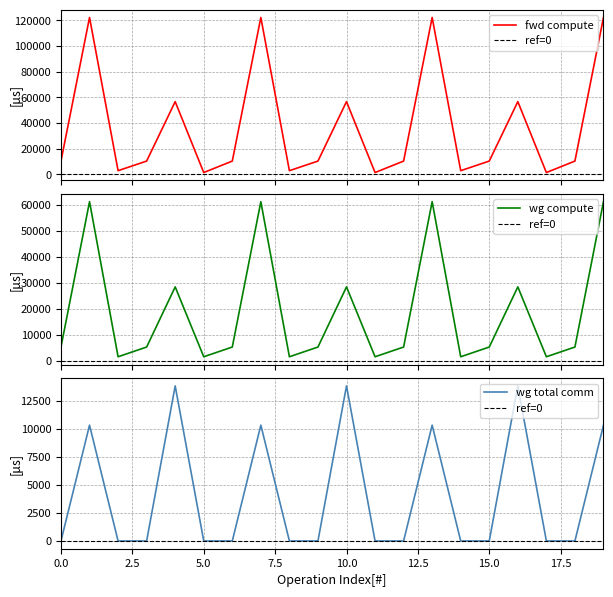

What is the label of the 19th point from the right?

wg_compute